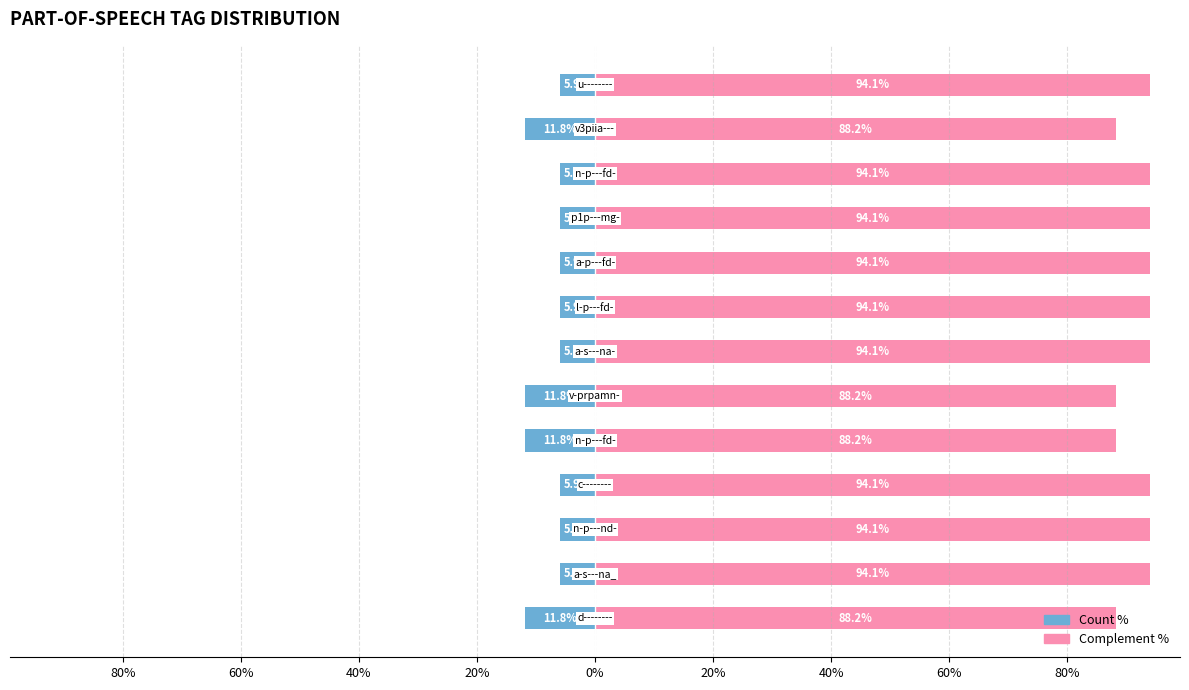

Is the value of Complement at 40% greater than the value of Count at 80%?

Yes